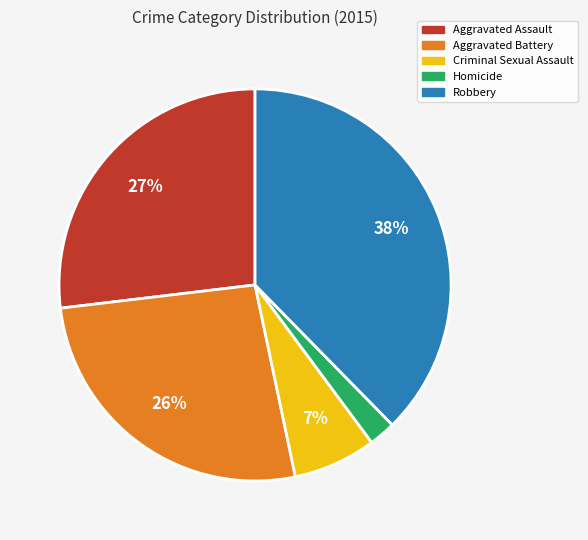

Is Aggravated Assault the majority of the pie?

No